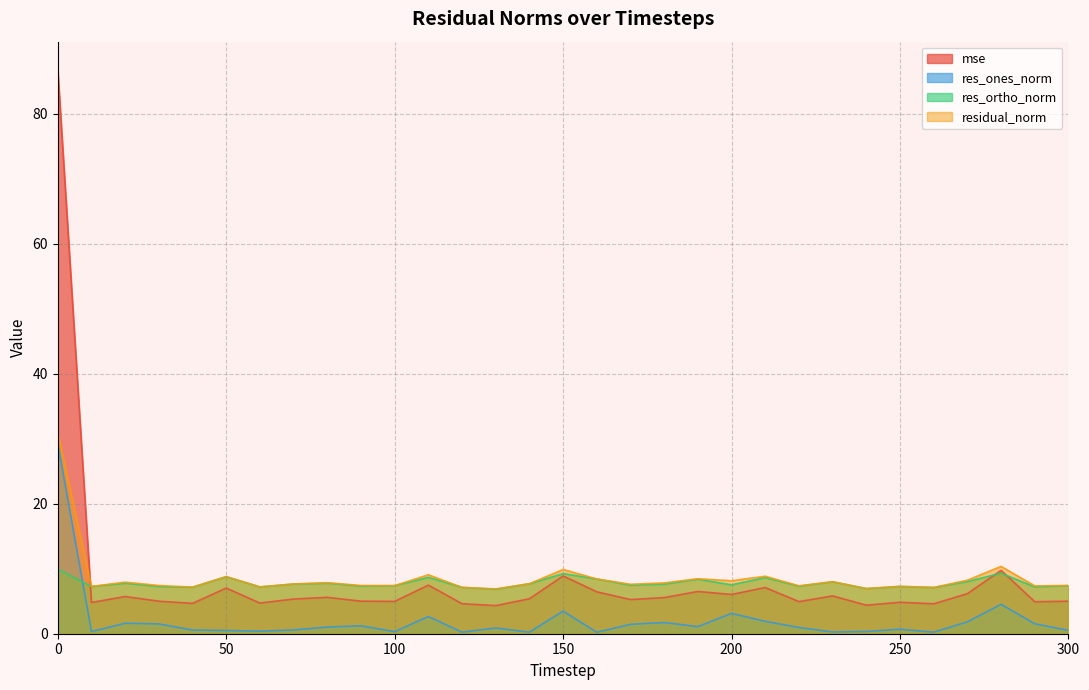

True or false: mse and res_ones_norm cross at least once.

False